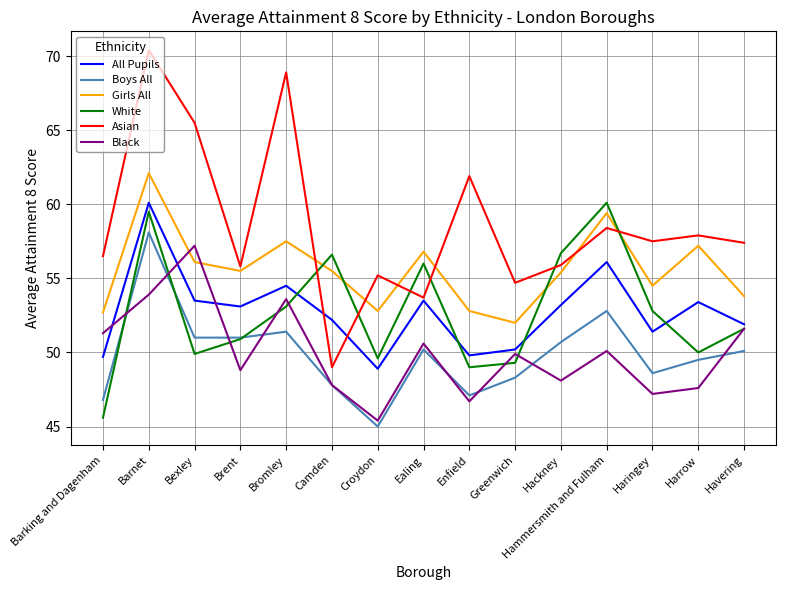

In White, how many points are higher than both neighbors (excluding endpoints)?

4